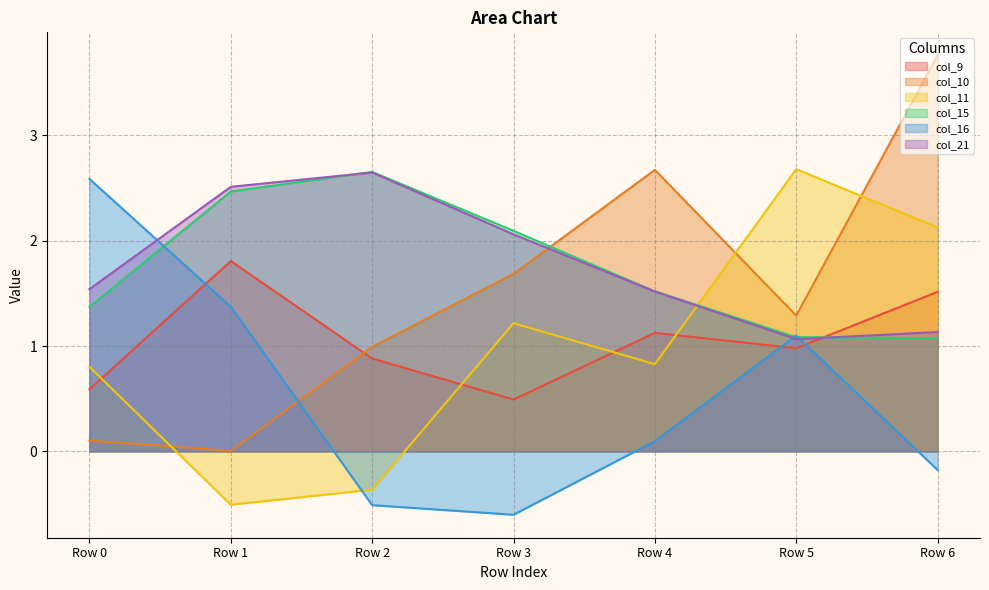

Which label corresponds to the smallest value in the chart?

Row 3